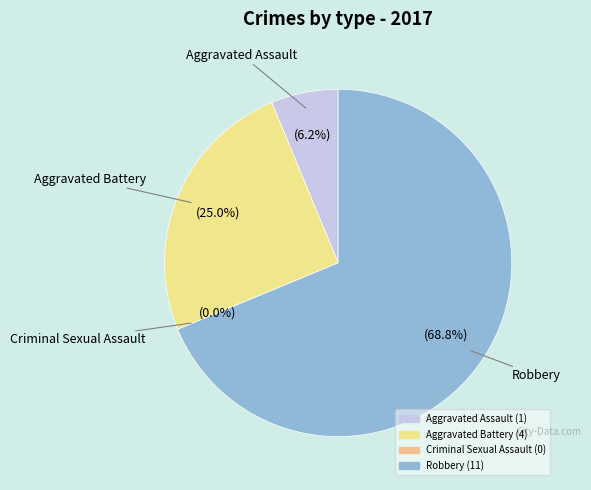

Which category has the smallest portion of the pie?

Criminal Sexual Assault